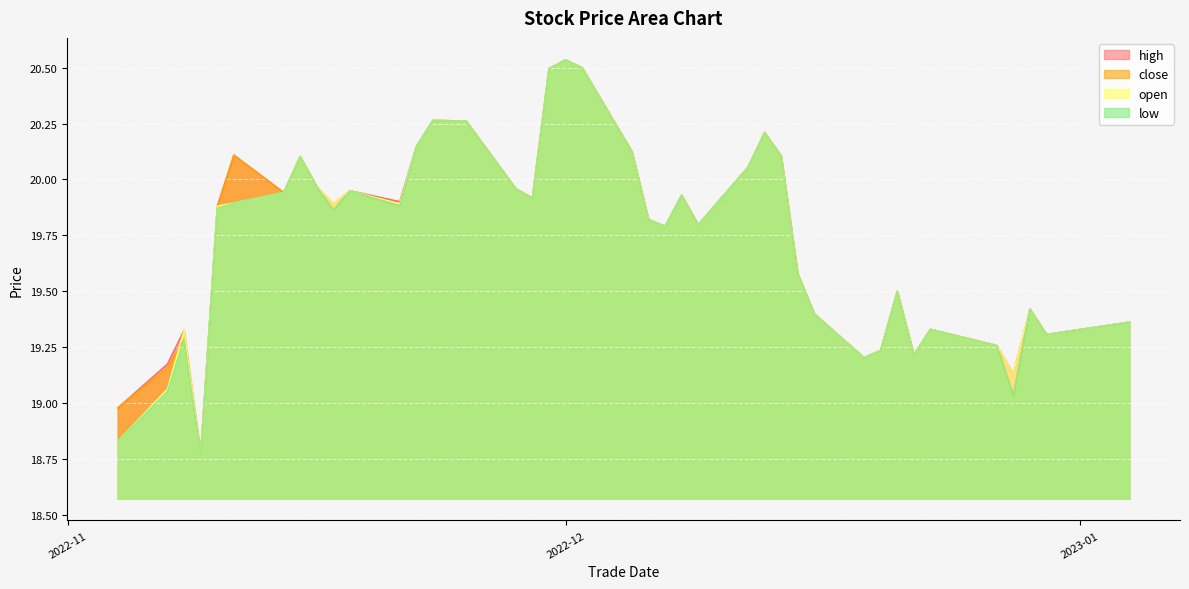

What is the average value of the high series?

19.7